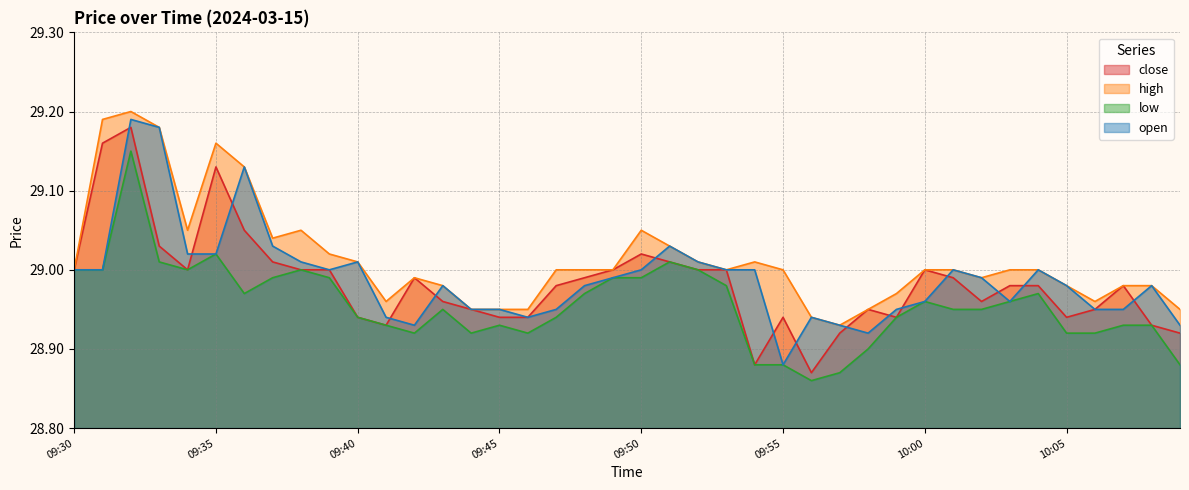

True or false: open has a value of 11.0 at 10:08.

False